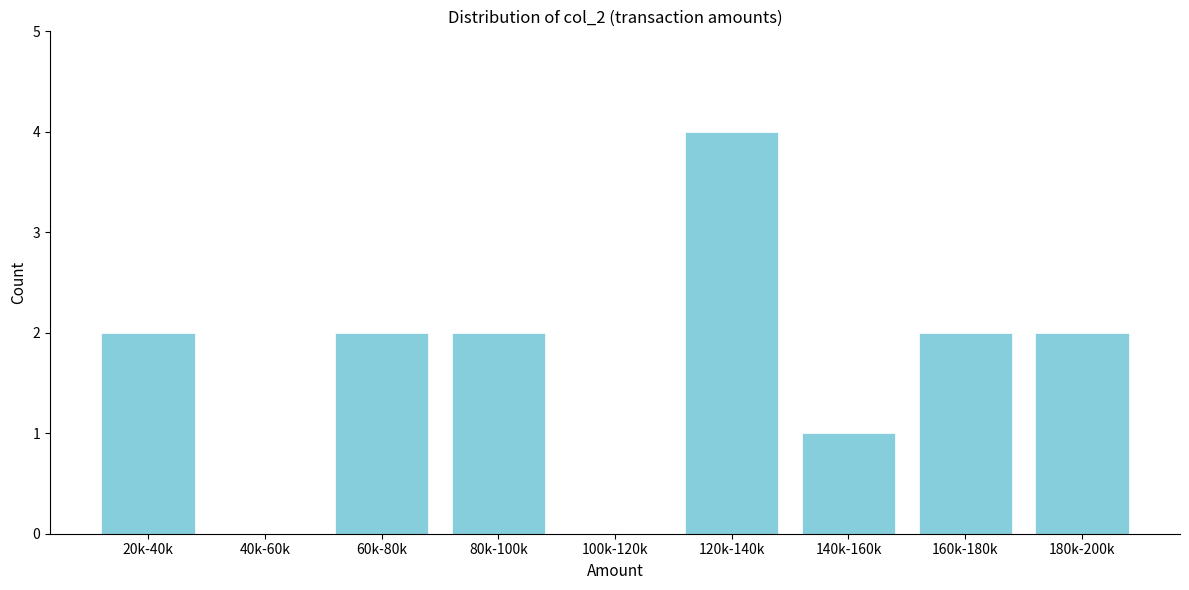

Reading left to right, extract all data points from this chart.

20k-40k=2	40k-60k=0	60k-80k=2	80k-100k=2	100k-120k=0	120k-140k=4	140k-160k=1	160k-180k=2	180k-200k=2